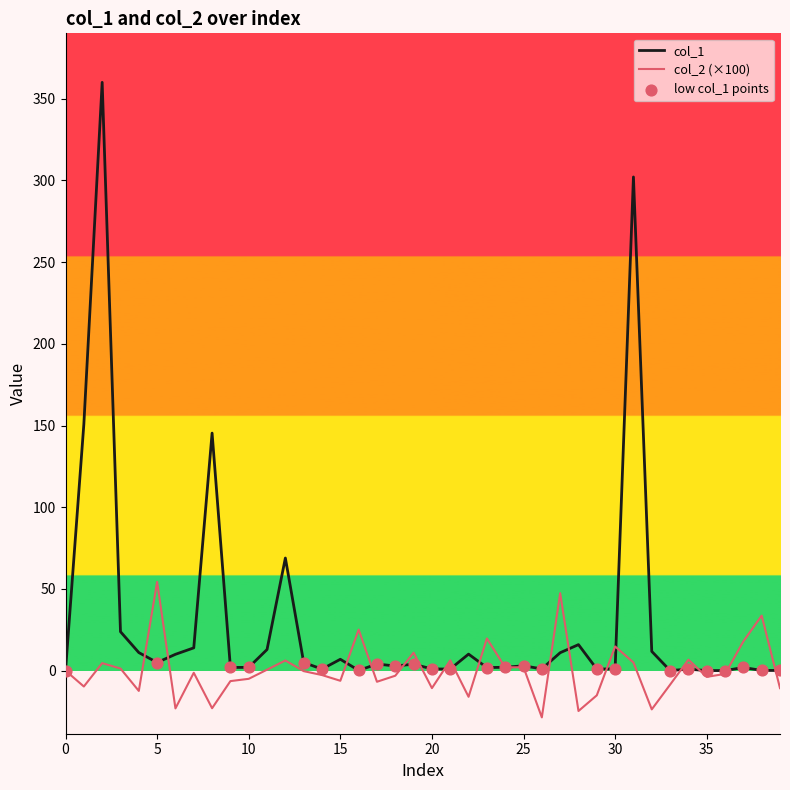

Which series has the largest range (max minus min)?

col_1